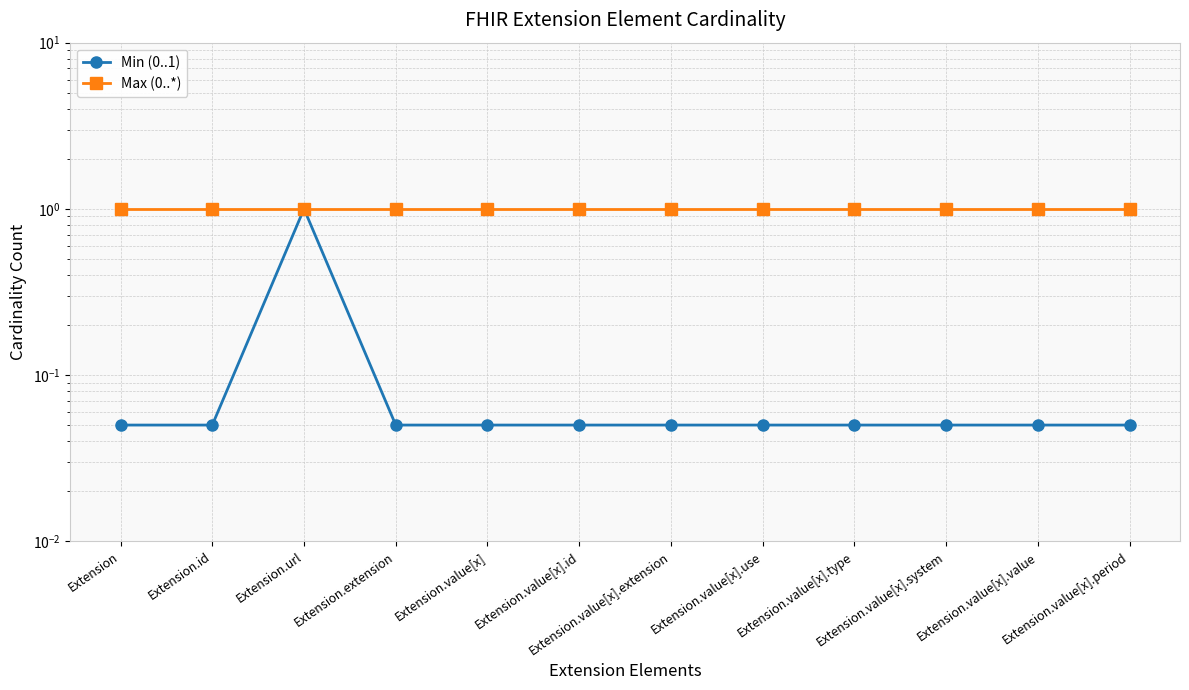

Reading left to right, what are all the values shown in this chart?

Min (0..1): Extension=0.1	Extension.id=0.1	Extension.url=1.0	Extension.extension=0.1	Extension.value[x]=0.1	Extension.value[x].id=0.1	Extension.value[x].extension=0.1	Extension.value[x].use=0.1	Extension.value[x].type=0.1	Extension.value[x].system=0.1	Extension.value[x].value=0.1	Extension.value[x].period=0.1
Max (0..*): Extension=1.0	Extension.id=1.0	Extension.url=1.0	Extension.extension=1.0	Extension.value[x]=1.0	Extension.value[x].id=1.0	Extension.value[x].extension=1.0	Extension.value[x].use=1.0	Extension.value[x].type=1.0	Extension.value[x].system=1.0	Extension.value[x].value=1.0	Extension.value[x].period=1.0